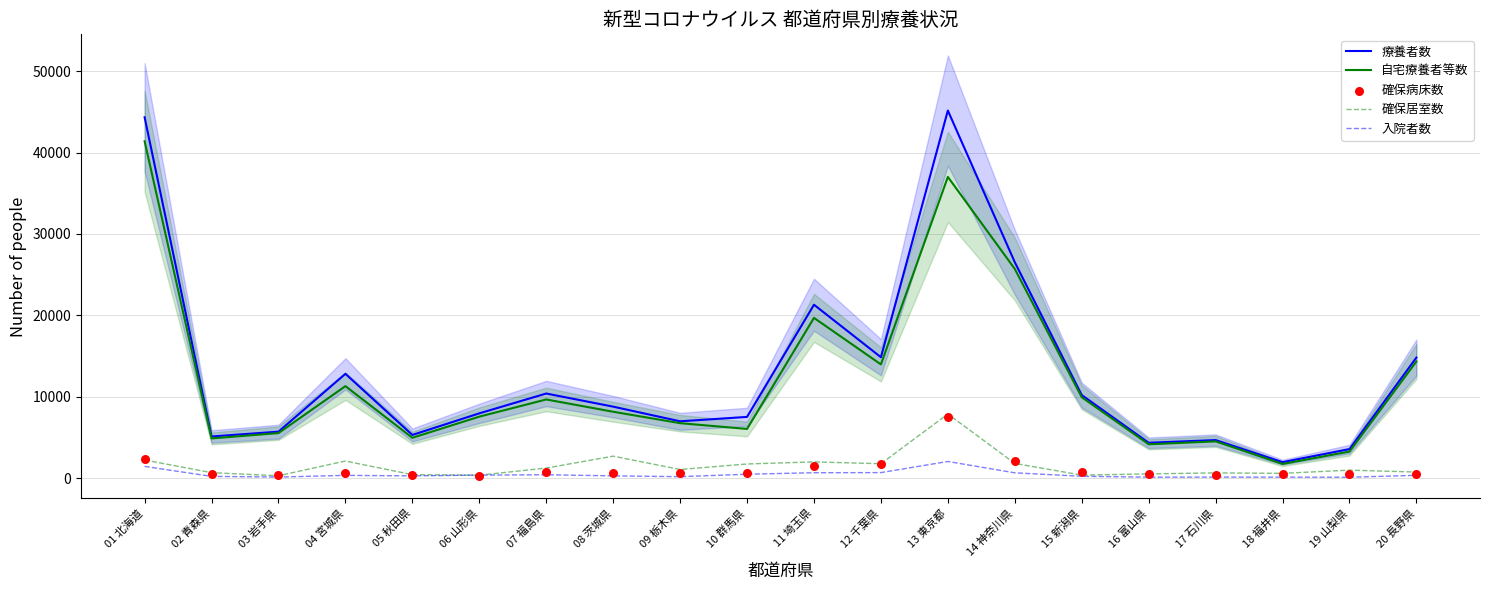

Which series reaches the minimum Y coordinate?

入院者数